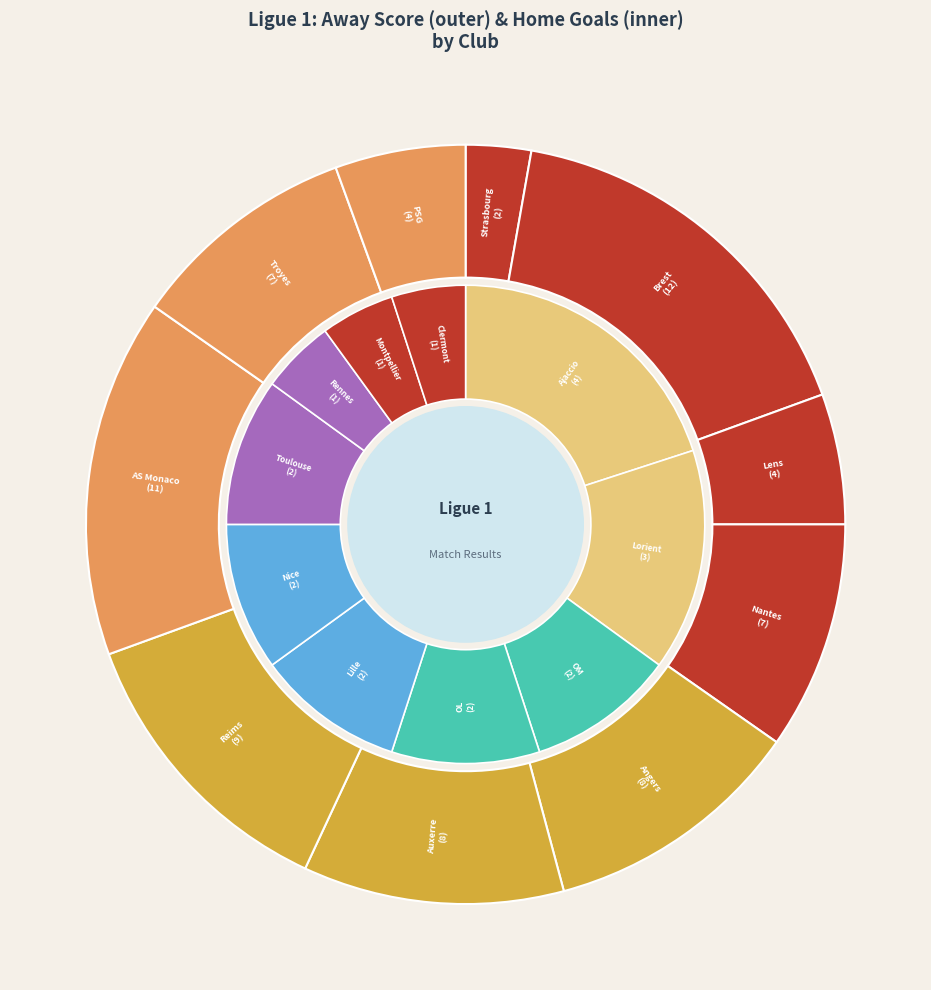

Is the sum of Nantes and Brest greater than half?

No